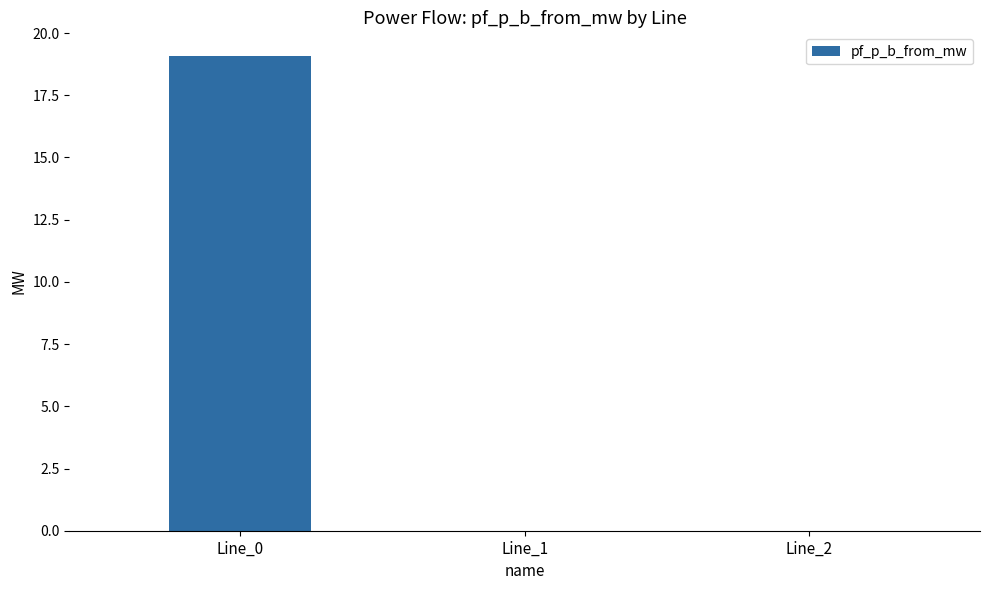

True or false: the data shows 7.6 at Line_0.

False